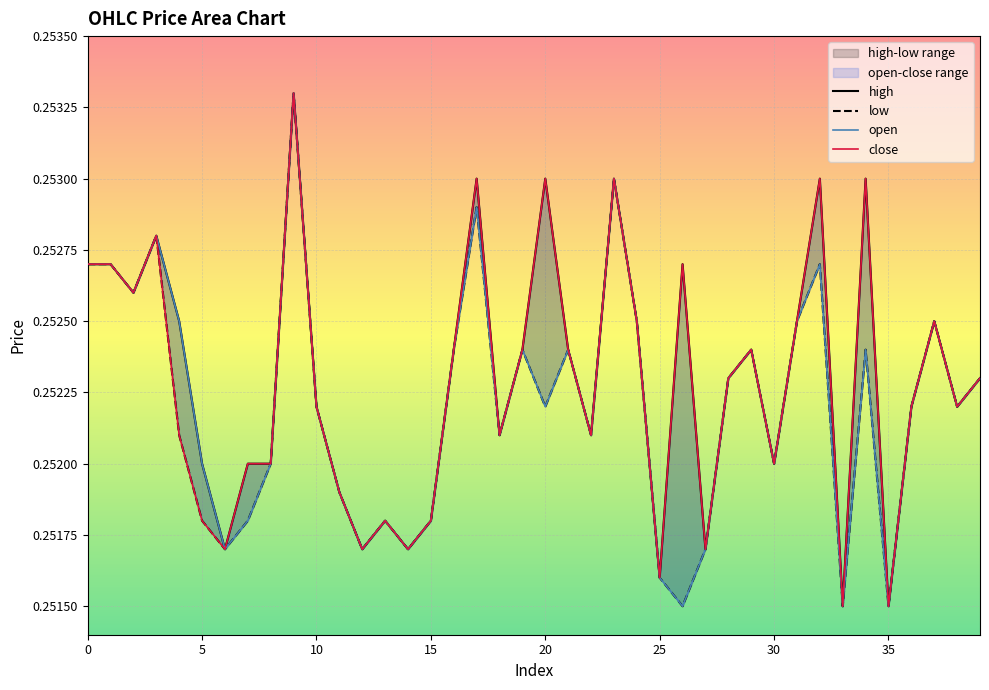

Which series has the largest range (max minus min)?

high